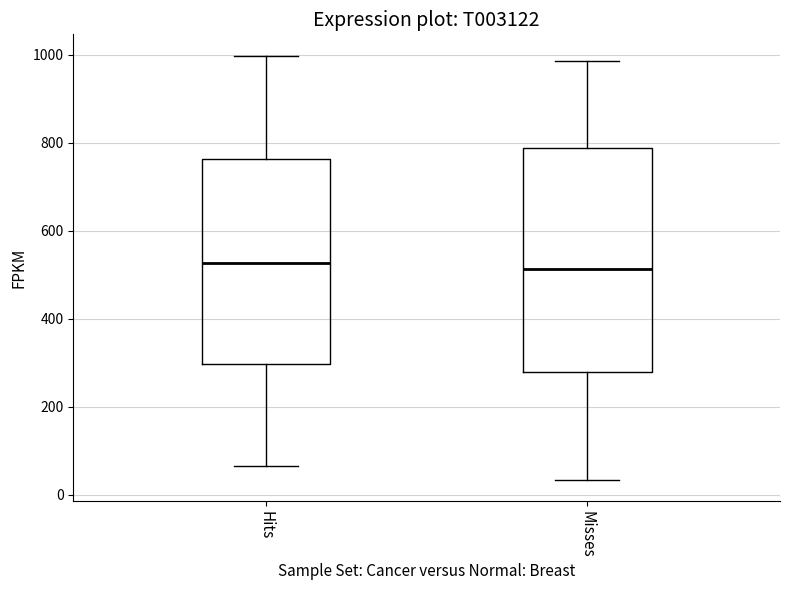

Reading left to right, read every box against the y-axis: the position of its median line, the range the box covers, and the ends of its whiskers. The values are not printed on the chart, so give them approximately, as read against the axis.

Hits: median 520, box 300 to 760, whiskers 60 to 1000
Misses: median 520, box 280 to 780, whiskers 40 to 980